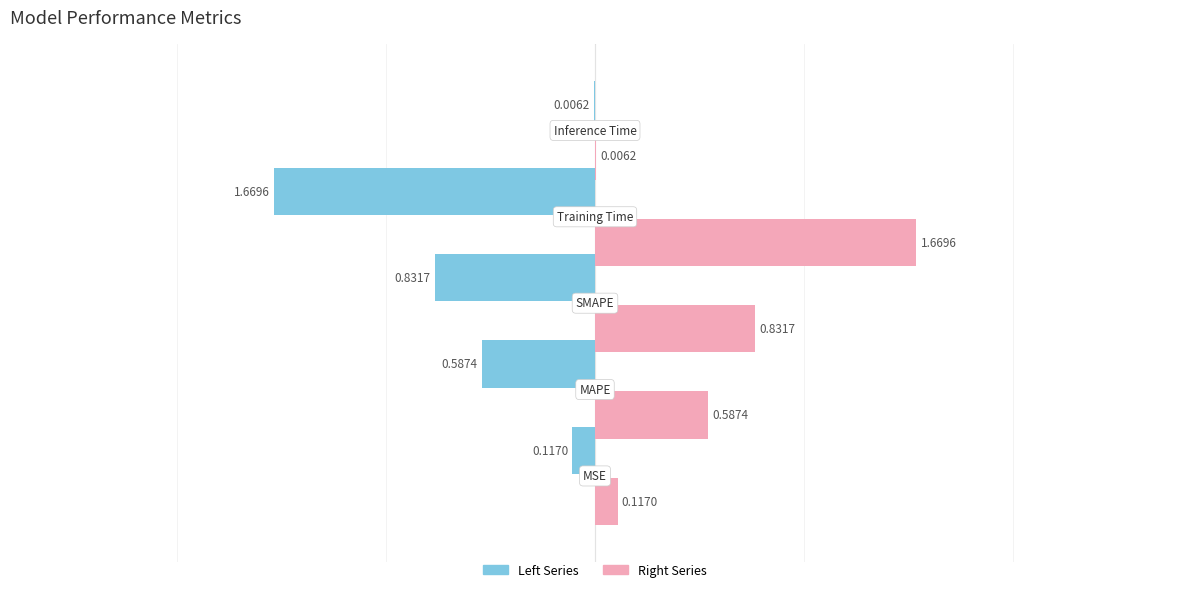

What is the change in value from MSE to Inference Time?

-0.1